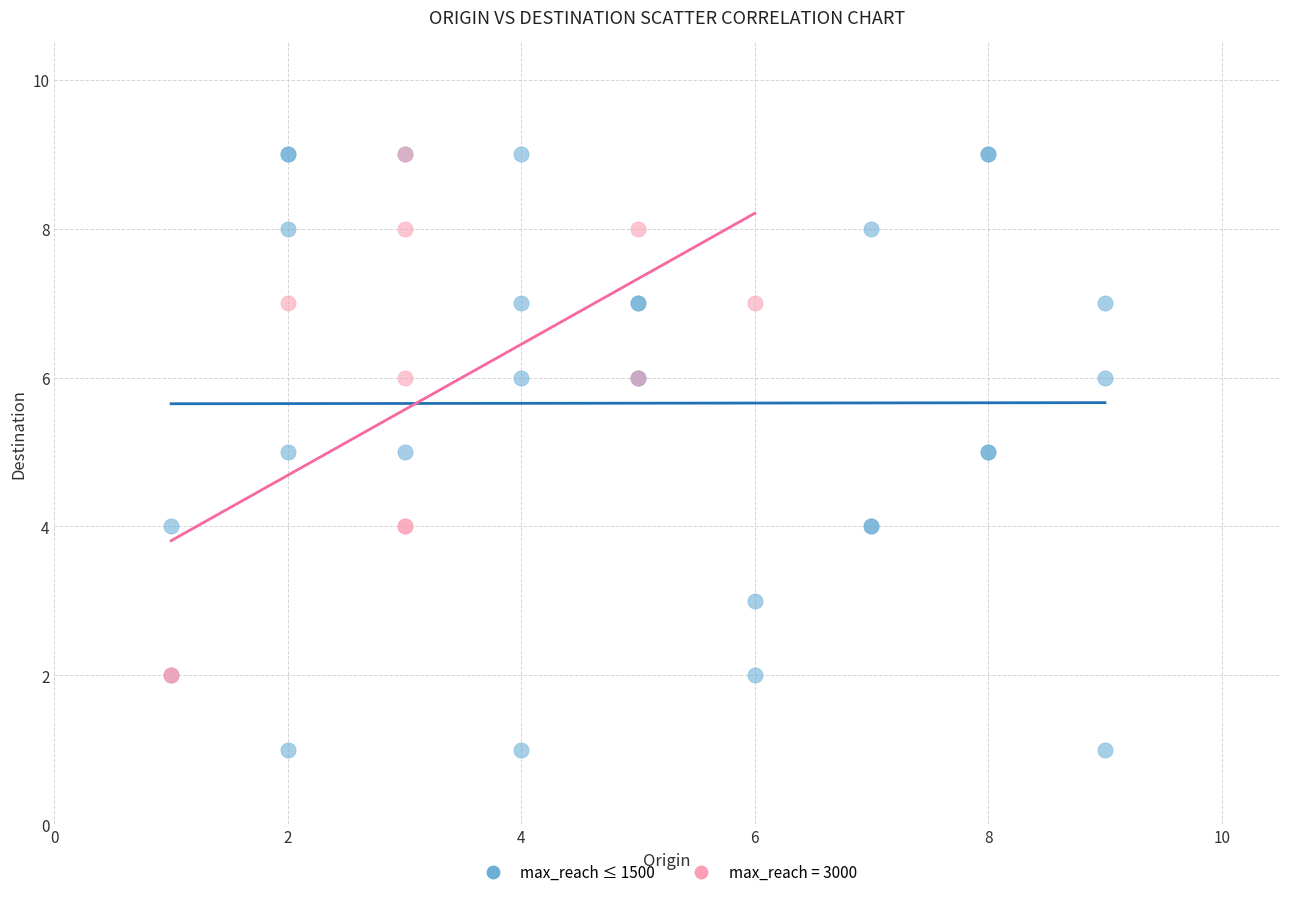

Which series contains the lowest Y value?

max_reach ≤ 1500